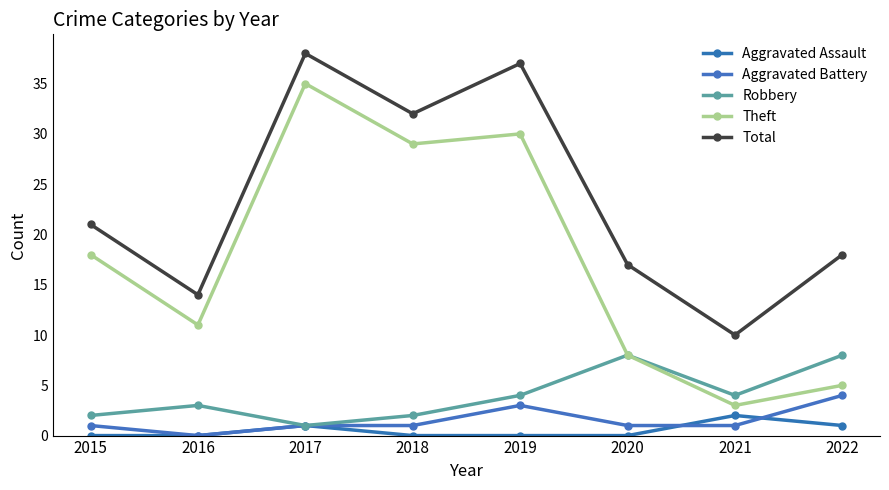

The value of Aggravated Battery at 2015 is 1. True or false?

True